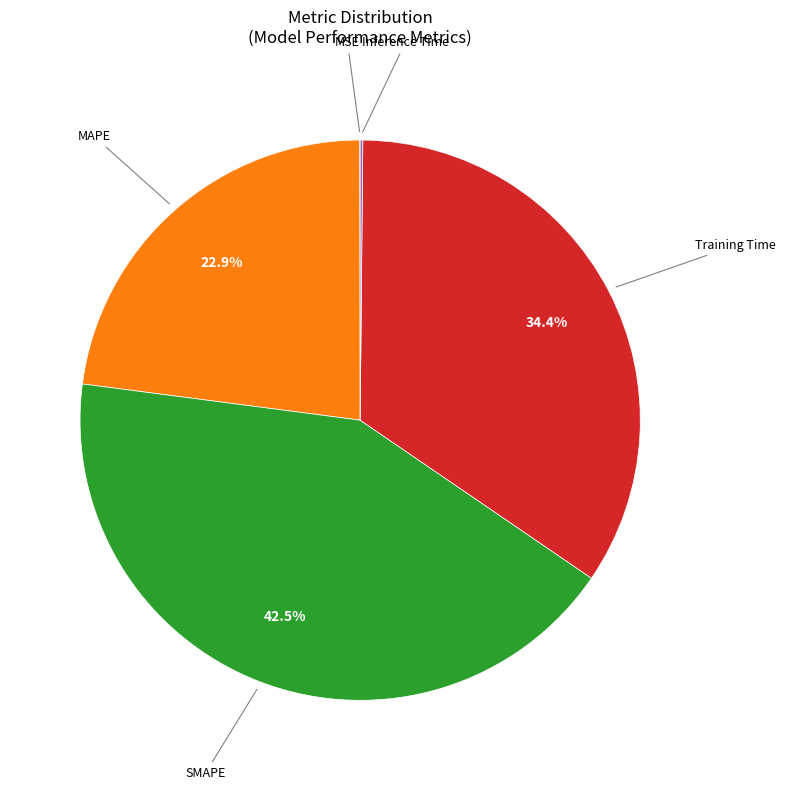

Is there a majority slice in this chart?

No